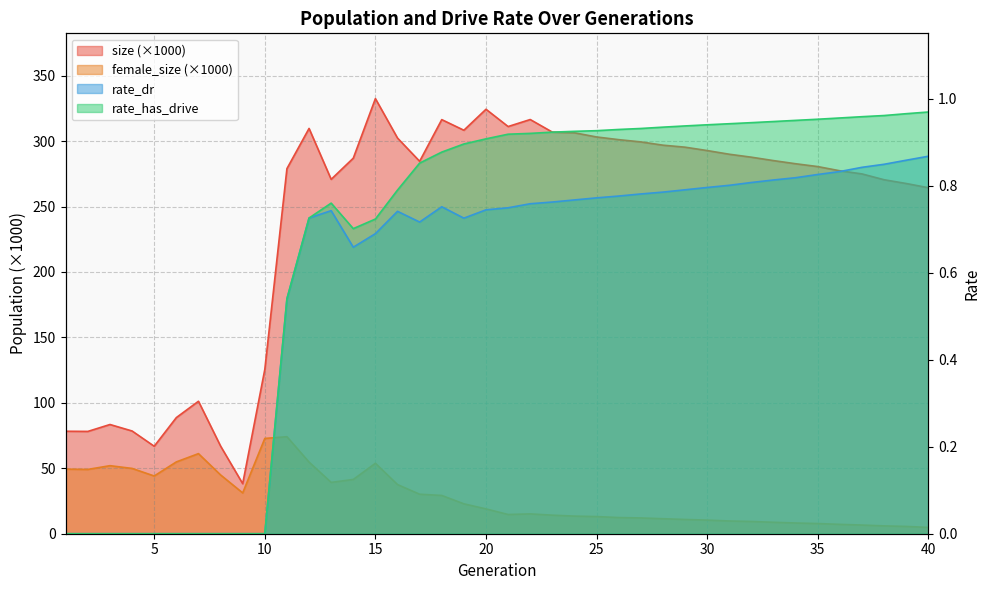

What is the sum of all rate_has_drive values?

26.6